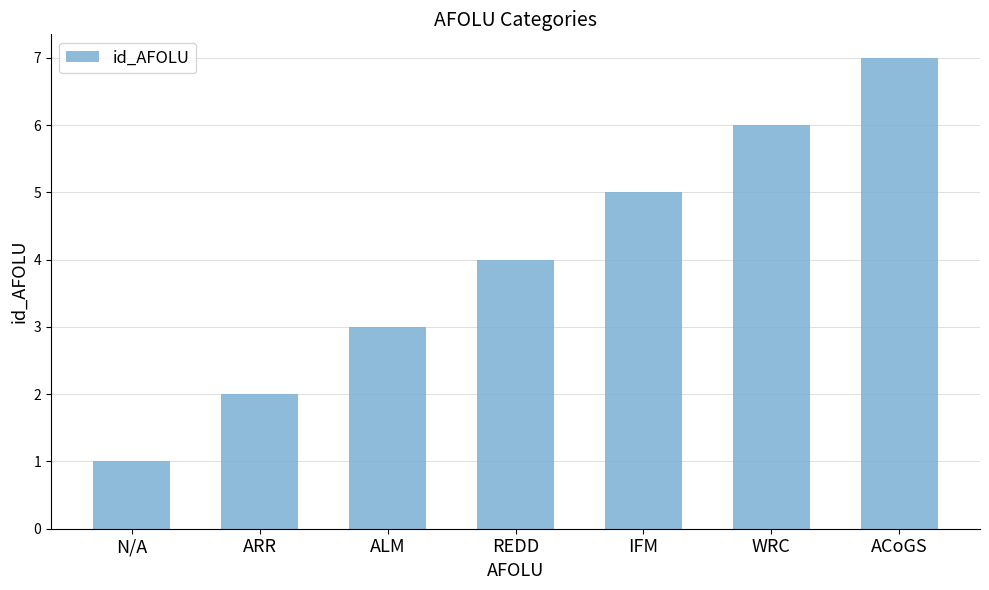

What is the difference between the maximum and minimum values?

6